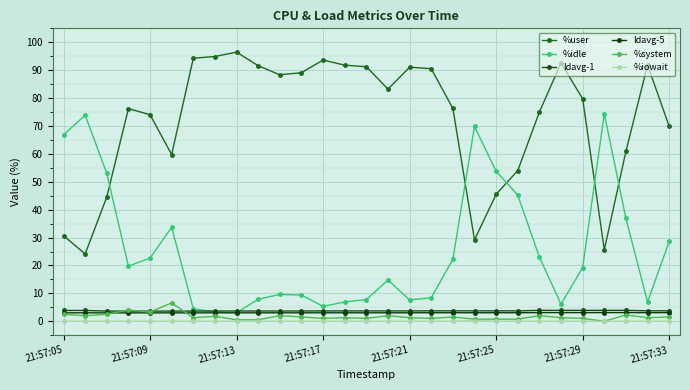

What are all the series names shown in the legend?

%user, %idle, ldavg-1, ldavg-5, %system, %iowait